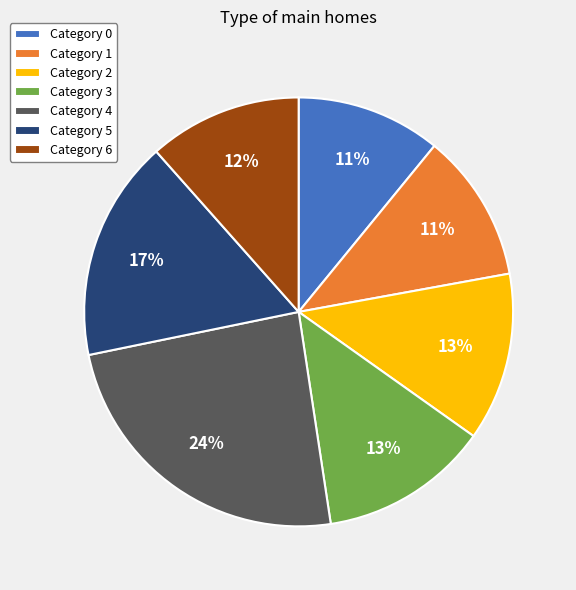

To the nearest percent, what is the difference between the largest and smallest slice percentages?

13%